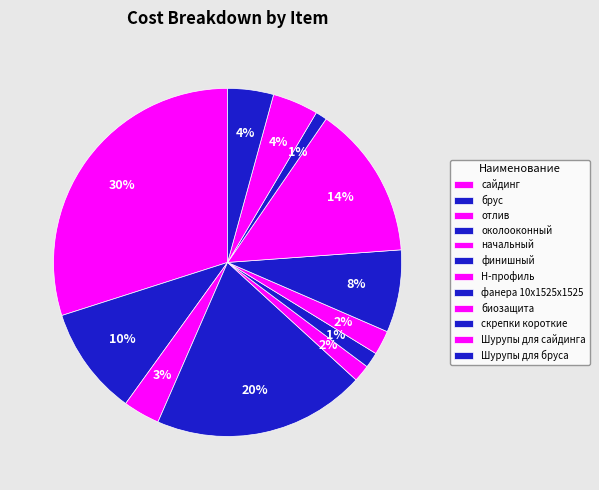

How many slices are in this pie chart?

12